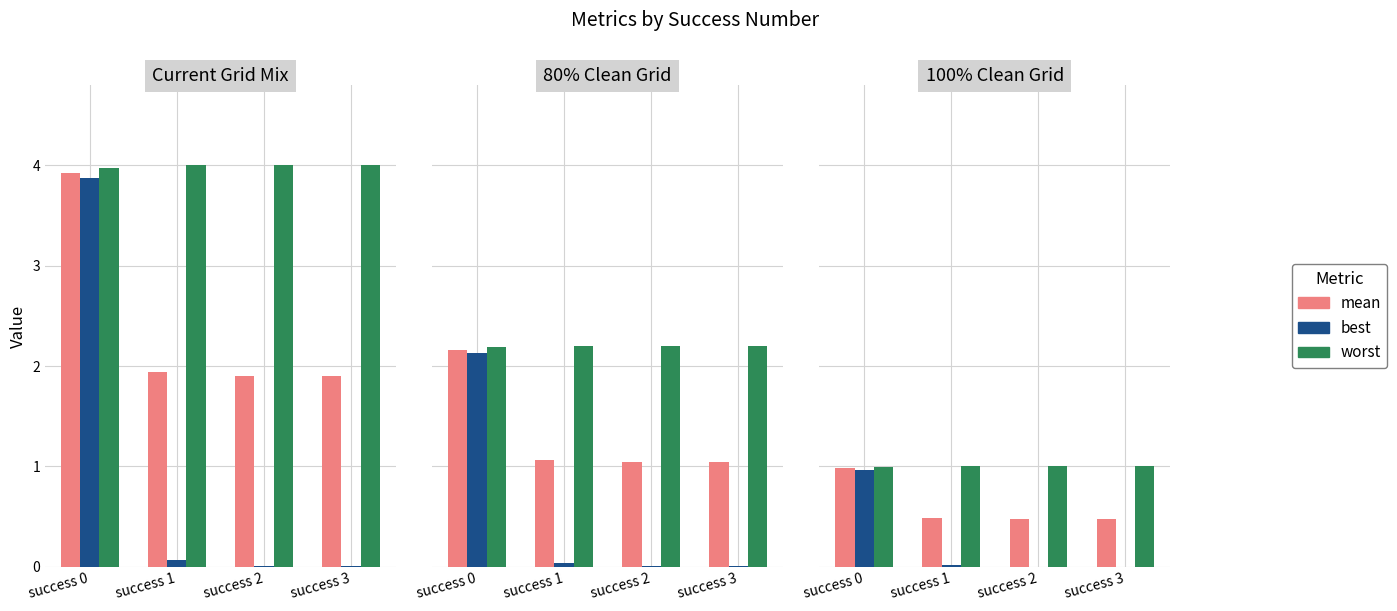

The value of worst at success 2 is 0.6. True or false?

False